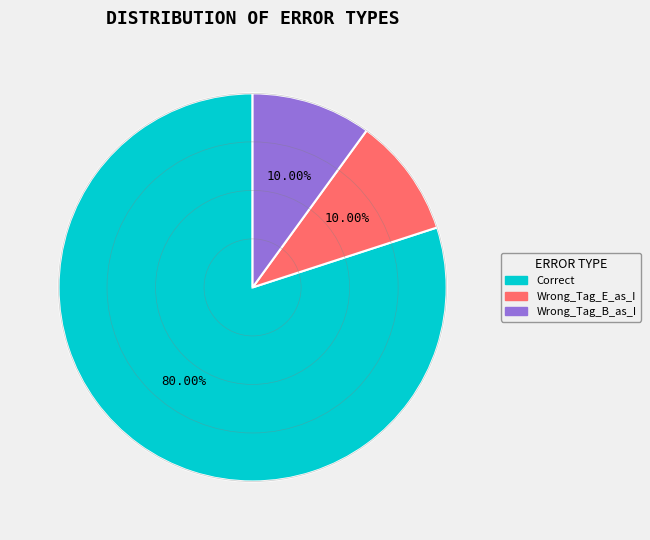

Which slice is the largest?

Correct